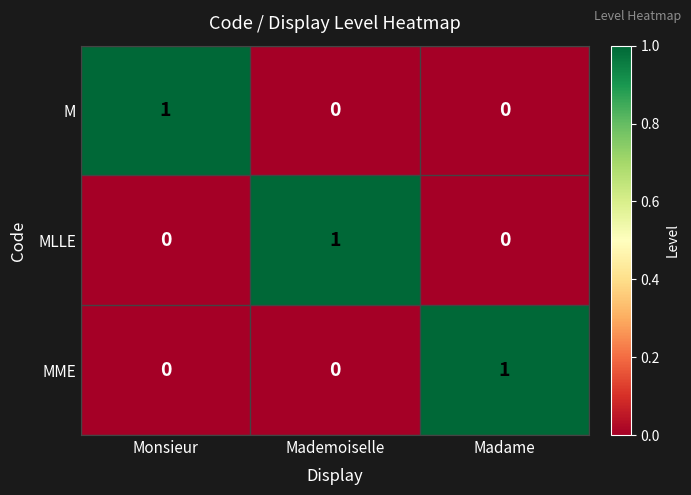

The M series shows 1 at Monsieur. True or false?

True